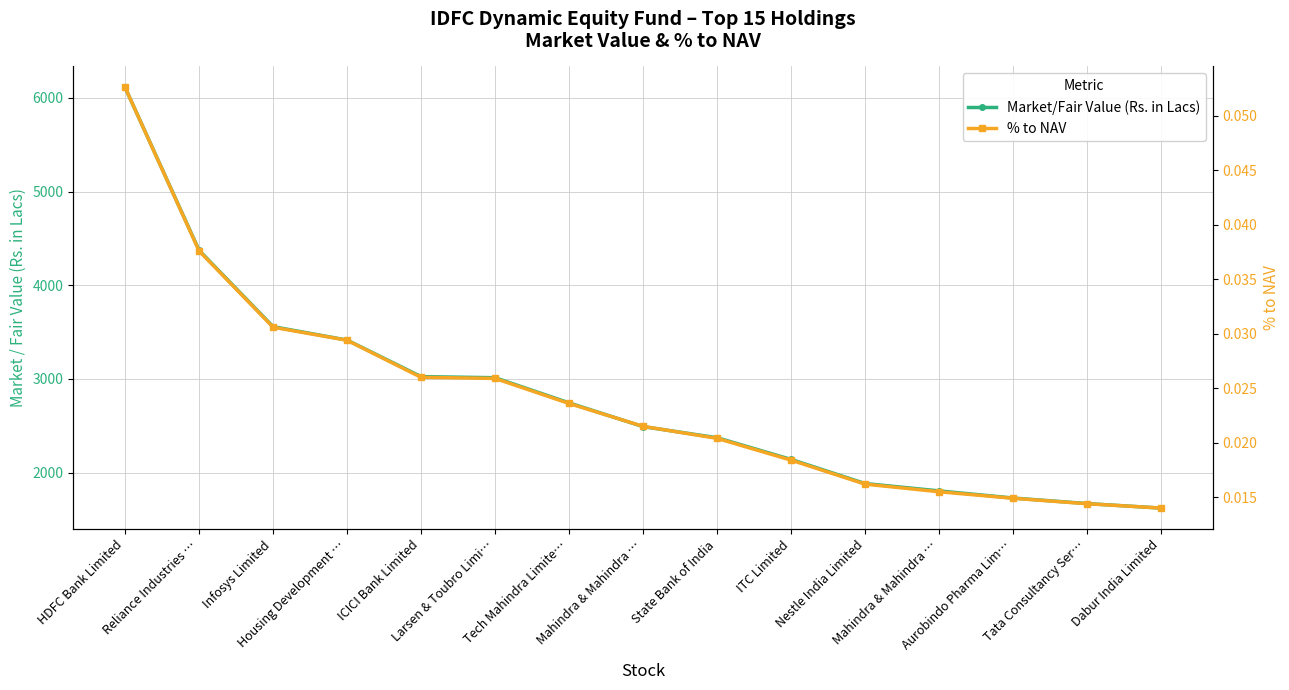

At how many categories does at least one series exceed 800?

15